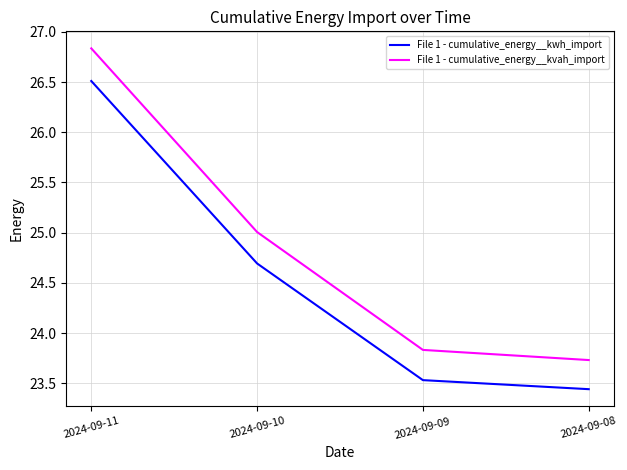

True or false: File 1 - cumulative_energy__kwh_import and File 1 - cumulative_energy__kvah_import cross at least once.

False